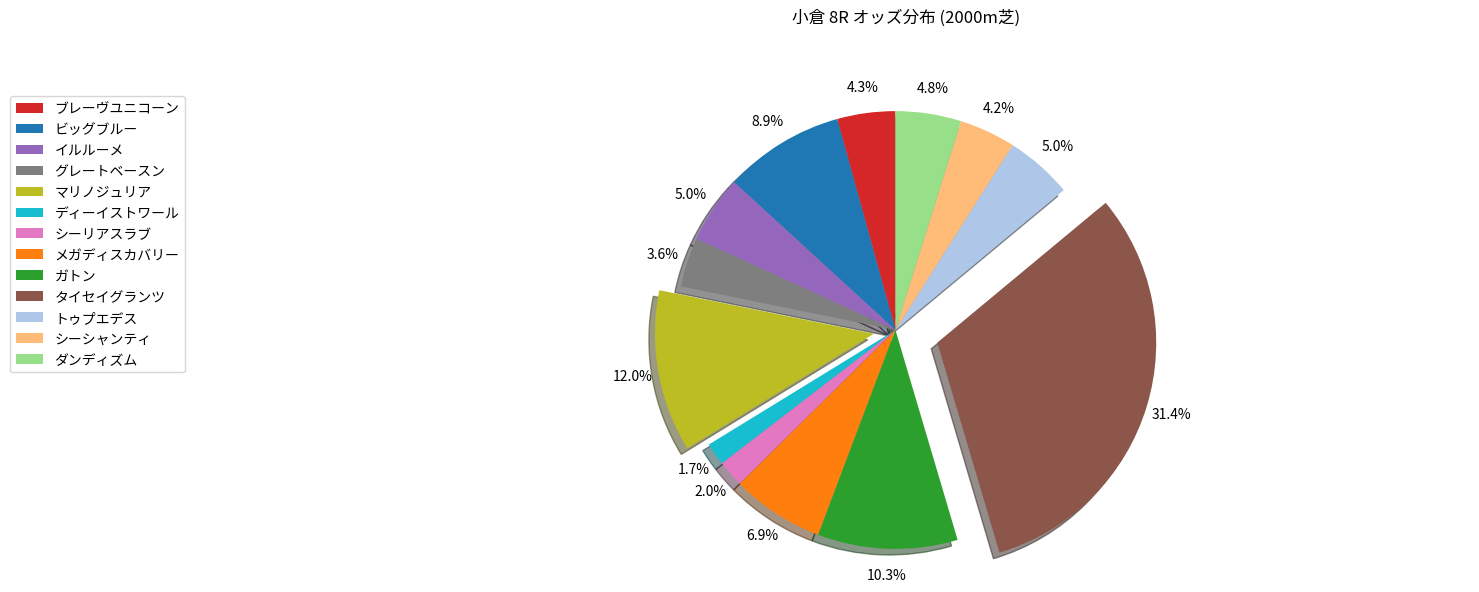

Which slice is the largest?

タイセイグランツ